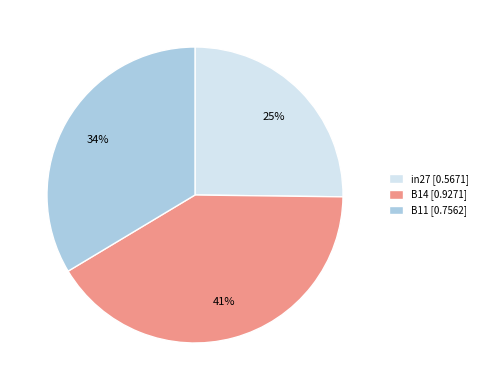

Which slice is the smallest?

in27